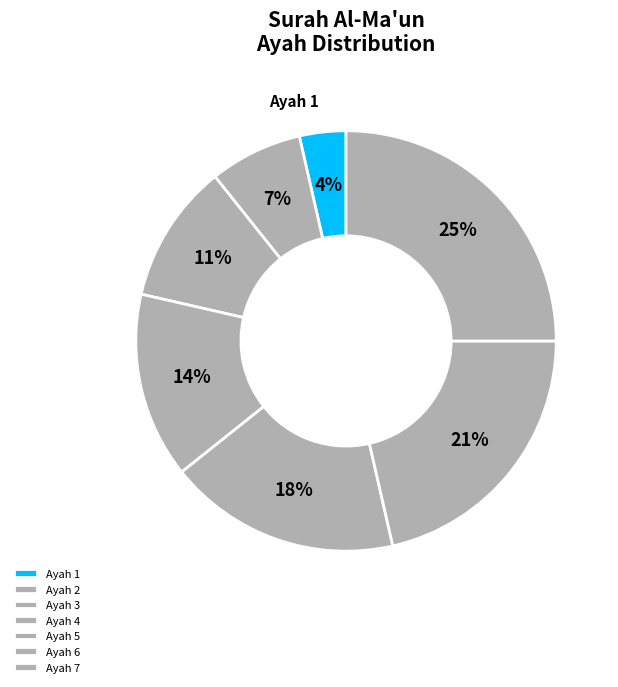

How much of the chart is everything except Ayah 6?

78.6%